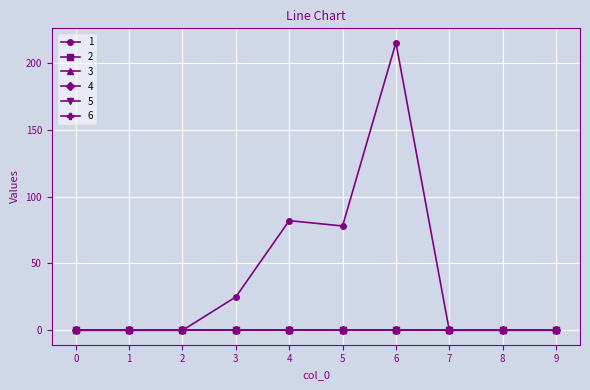

True or false: 3 and 4 intersect in this chart.

False